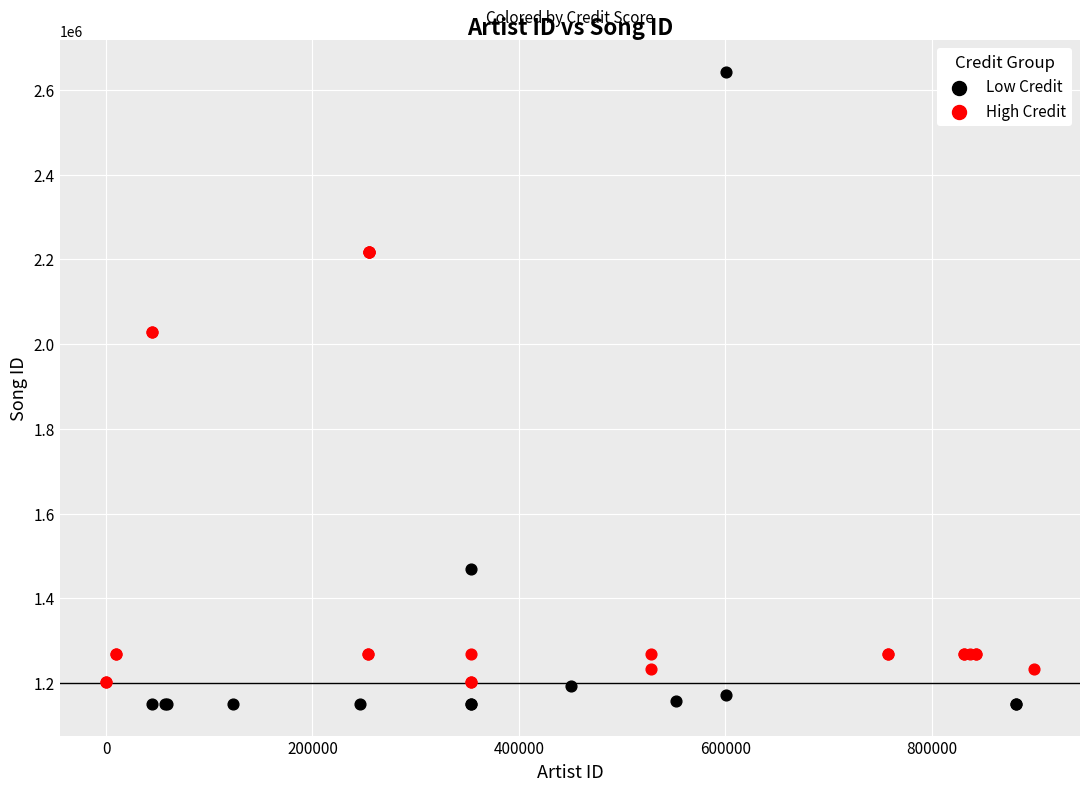

Which series has the widest spread of Y values?

Low Credit